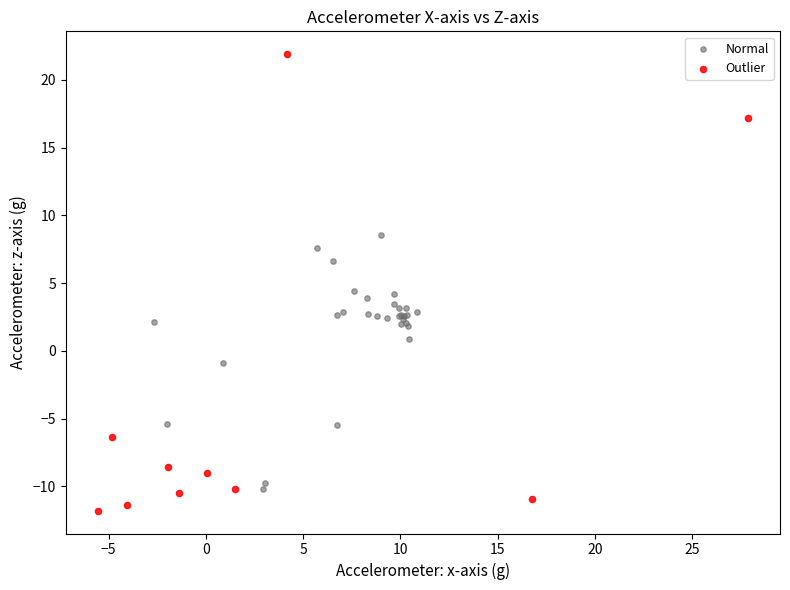

Which series has the largest Y range (max minus min)?

Outlier